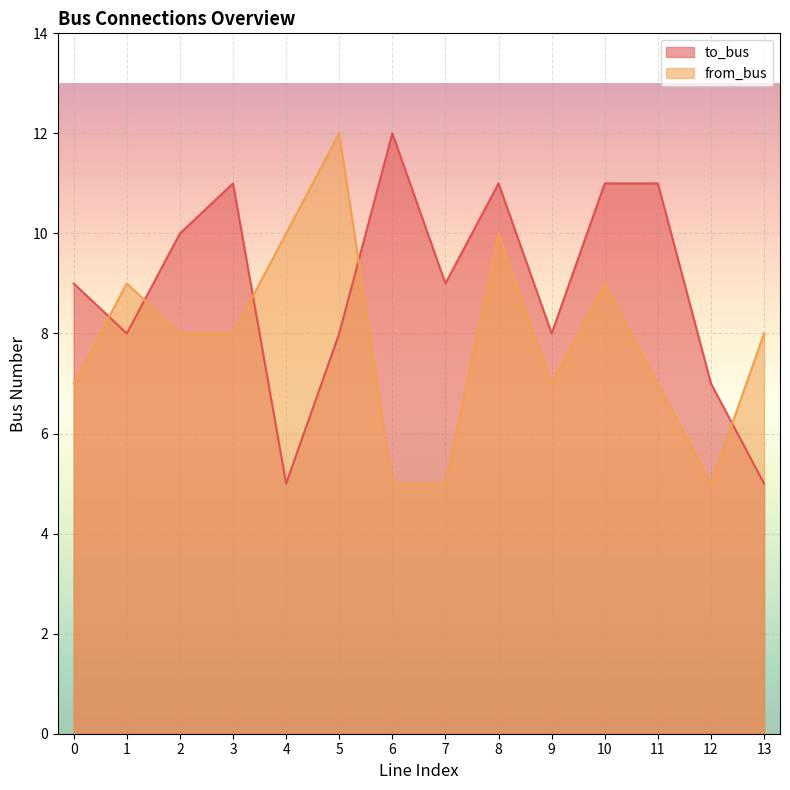

How many interior local peaks does the from_bus series have?

4